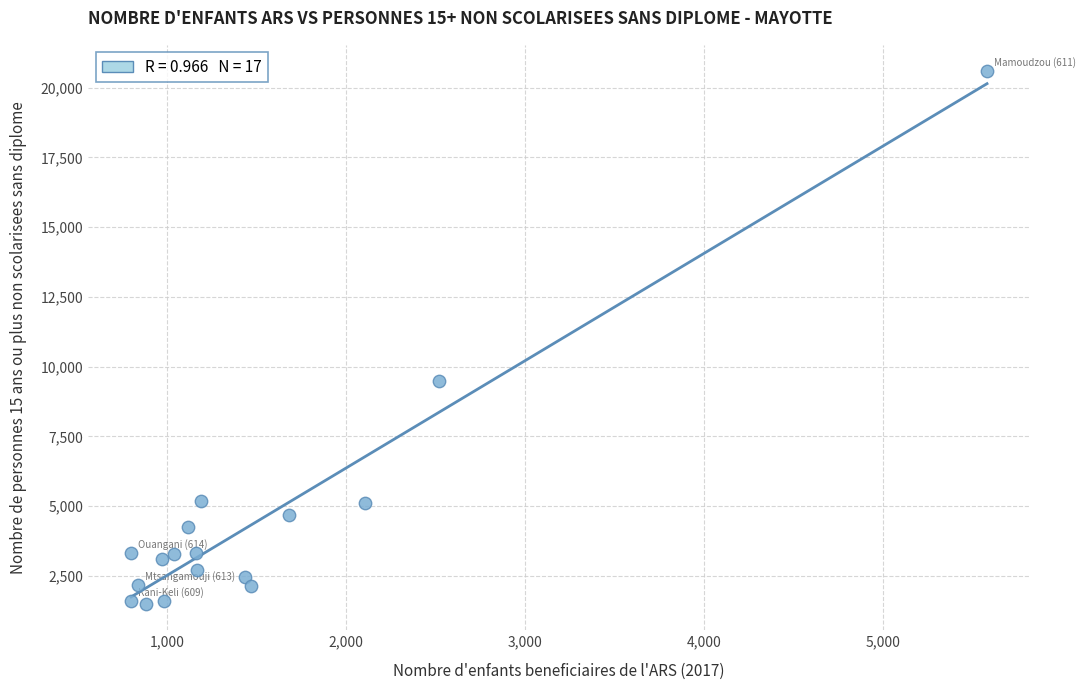

What Y value in the scatter plot is closest to 11041?

9477.5